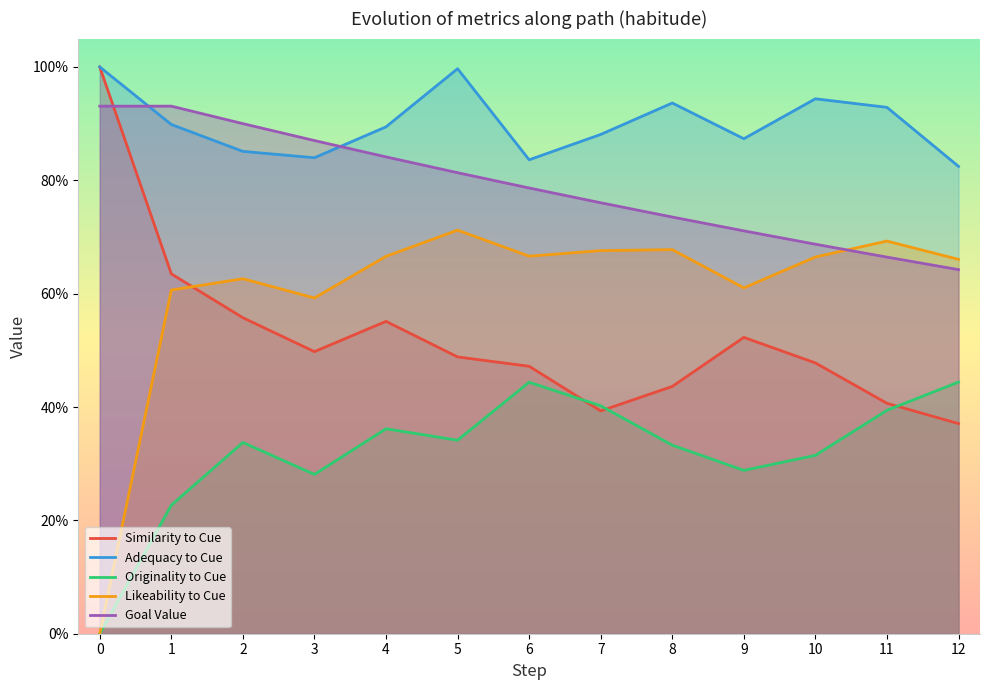

Which category has the lowest value in the Goal Value series?

12